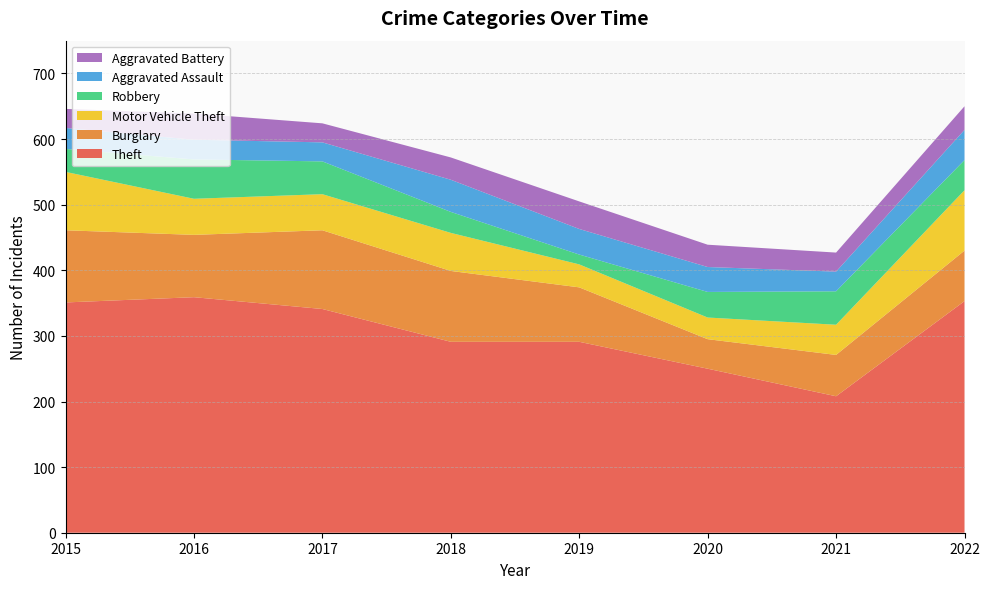

Reading right to left, extract all data points from this chart.

Theft: 2022=353	2021=208	2020=250	2019=291	2018=291	2017=341	2016=359	2015=351
Burglary: 2022=77	2021=63	2020=45	2019=83	2018=108	2017=120	2016=95	2015=110
Motor Vehicle Theft: 2022=92	2021=46	2020=33	2019=35	2018=58	2017=55	2016=55	2015=89
Robbery: 2022=46	2021=51	2020=39	2019=15	2018=32	2017=50	2016=60	2015=35
Aggravated Assault: 2022=46	2021=30	2020=38	2019=39	2018=49	2017=29	2016=30	2015=32
Aggravated Battery: 2022=36	2021=29	2020=34	2019=42	2018=34	2017=29	2016=40	2015=29